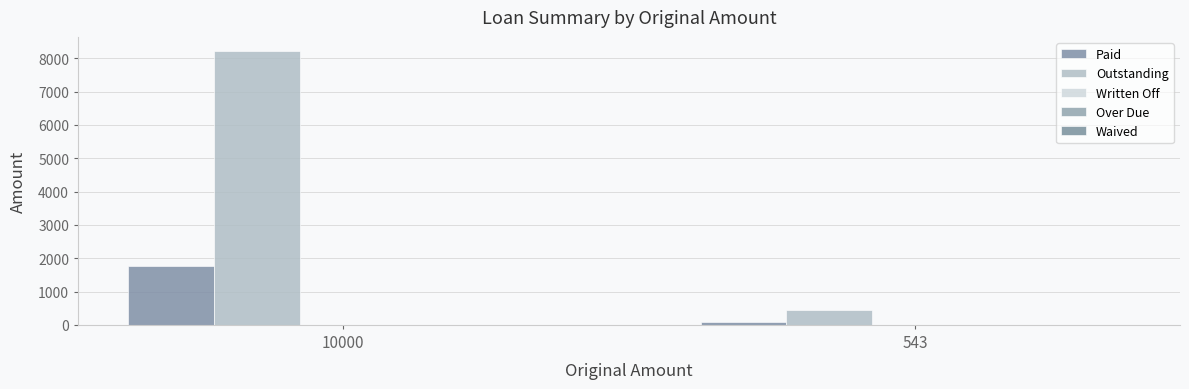

Does the chart contain stacked bars?

No